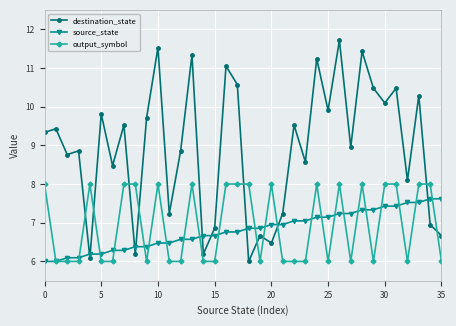

Which series has the largest total across all categories?

destination_state